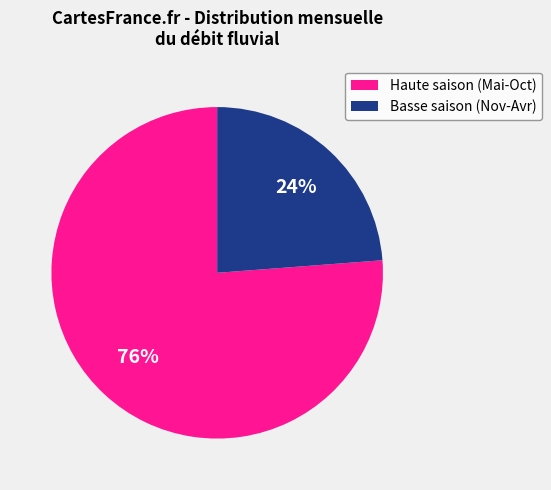

What is the ratio of the value at Haute saison (Mai-Oct) to the value at Basse saison (Nov-Avr)?

3.2